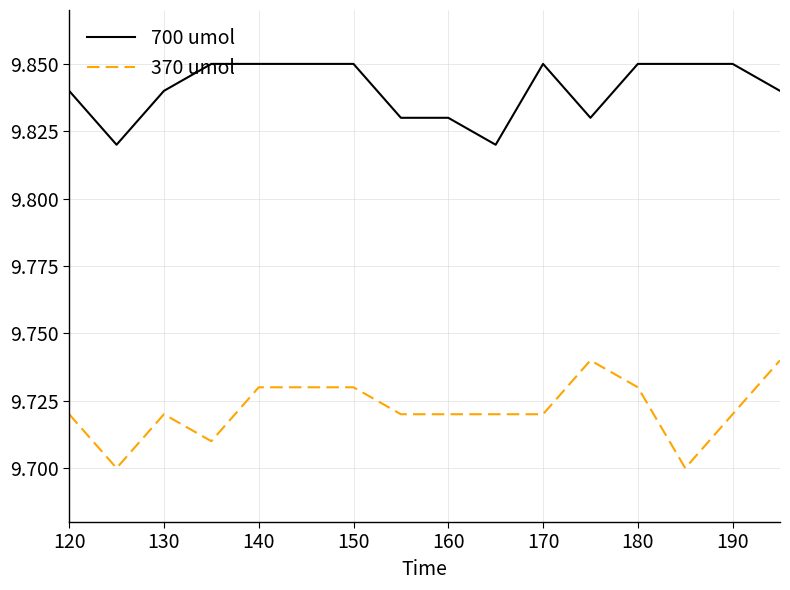

Which series has the widest spread of values?

370 umol